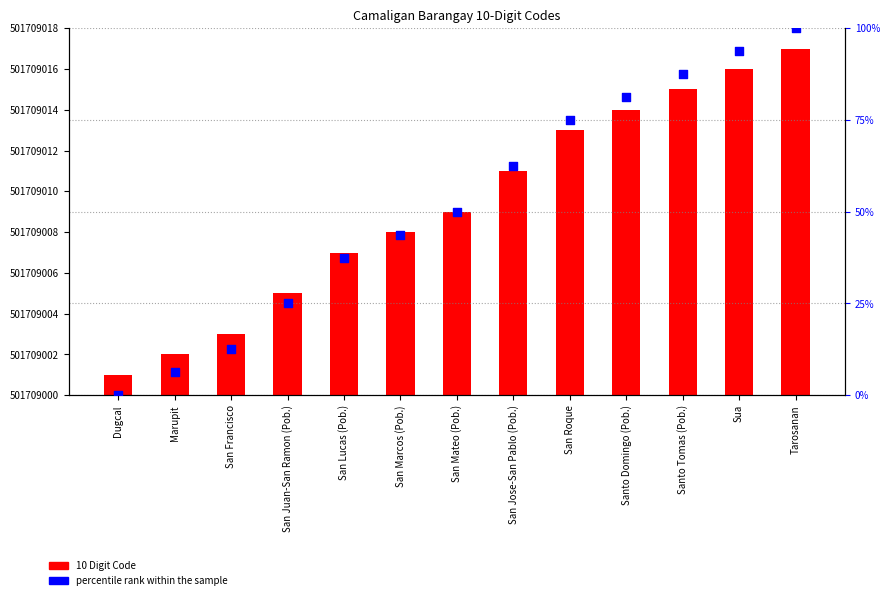

At how many categories does at least one series exceed 352089315?

13